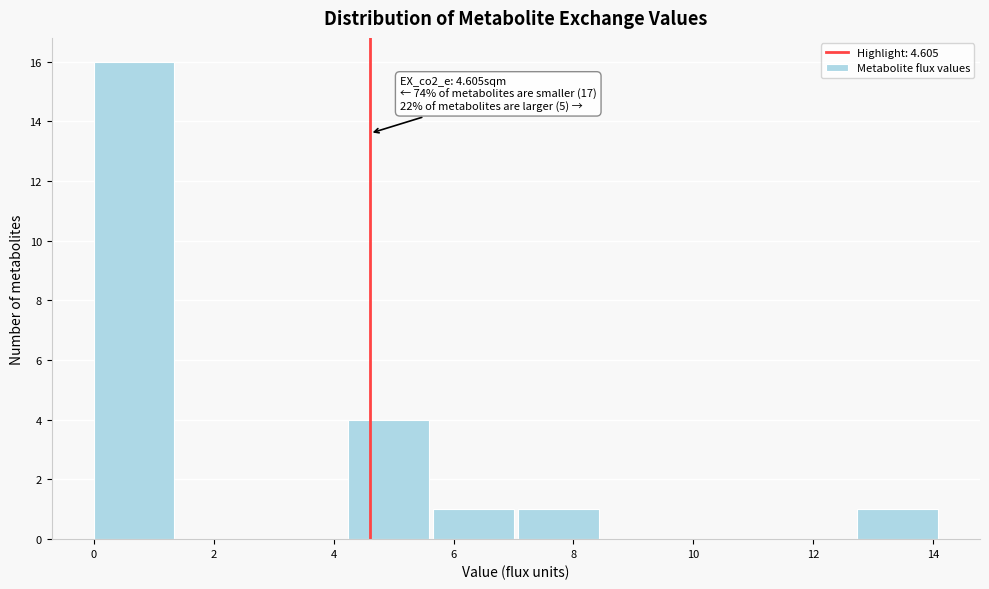

Over which range of the x-axis is the bar tallest?

0.0 to 1.4